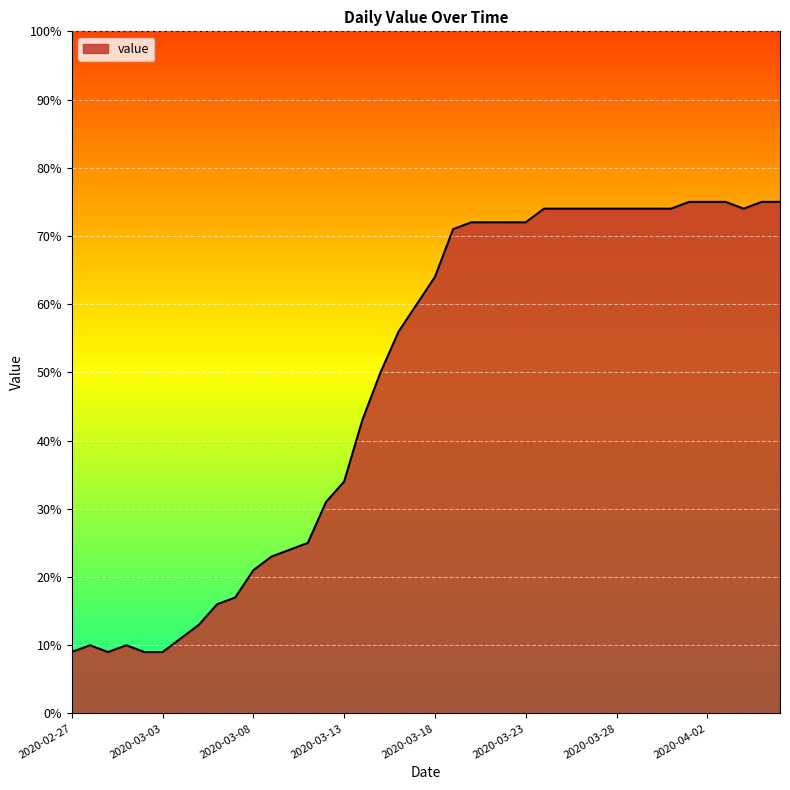

What is the smallest value displayed?

9